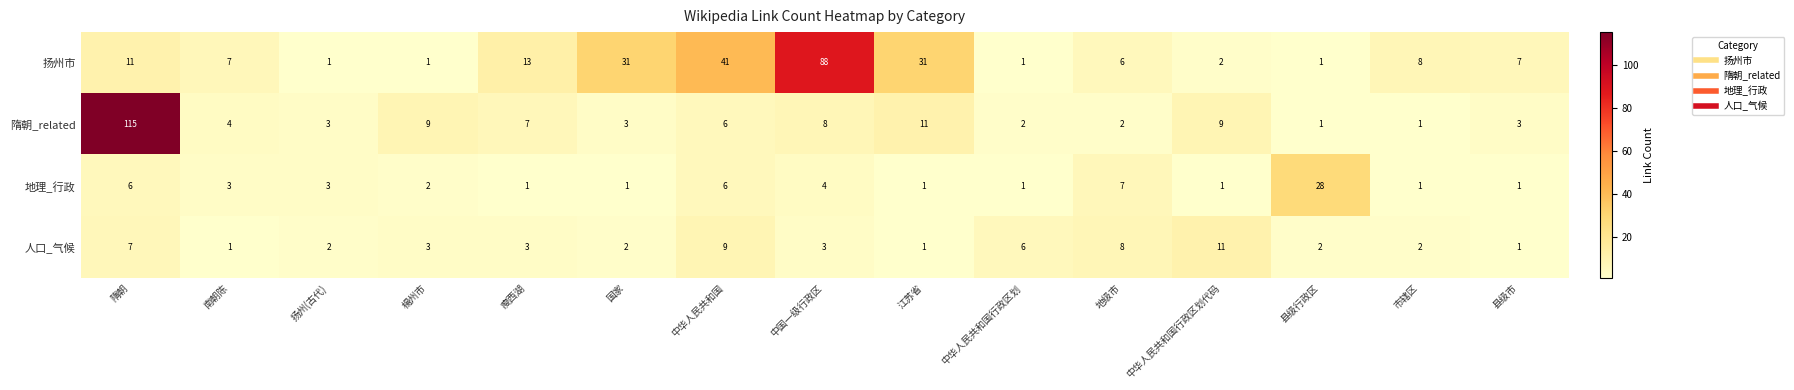

What is the difference between the 隋朝_related values at 中华人民共和国行政区划 and 中华人民共和国行政区划代码?

7